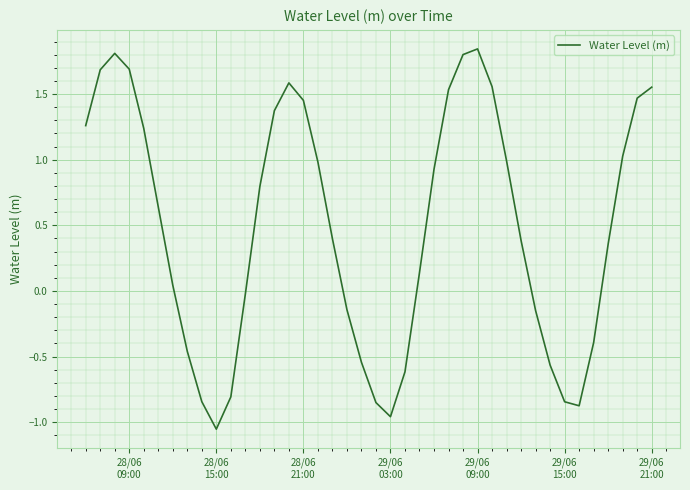

What is the difference between the maximum and minimum values?

2.9